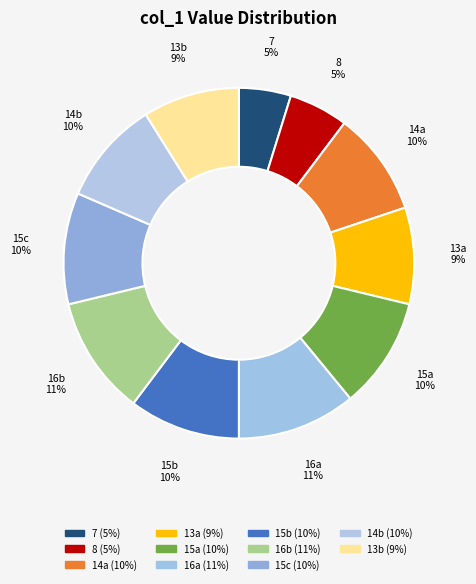

Count the number of slices in the pie.

11